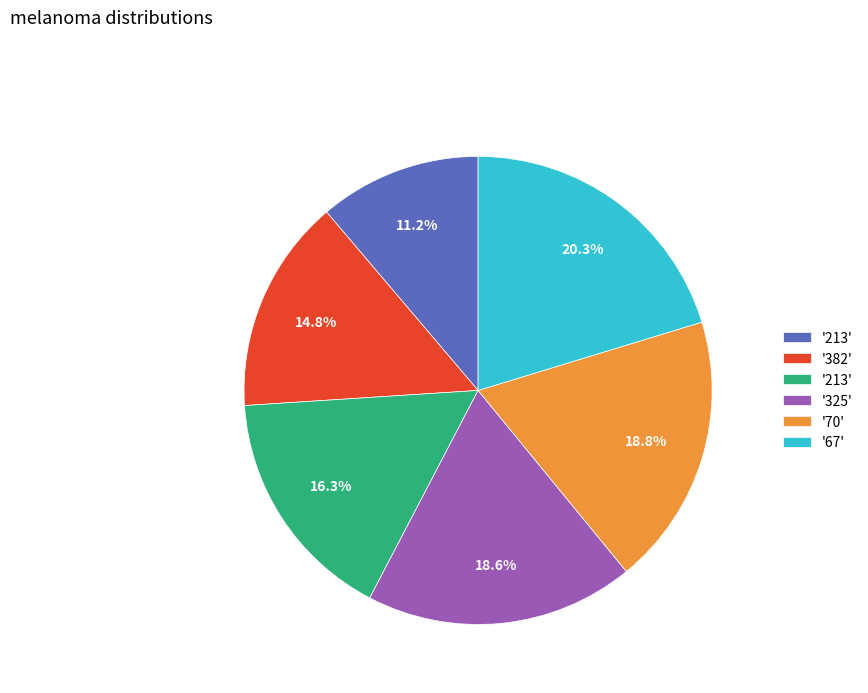

Does any single category account for the majority?

No